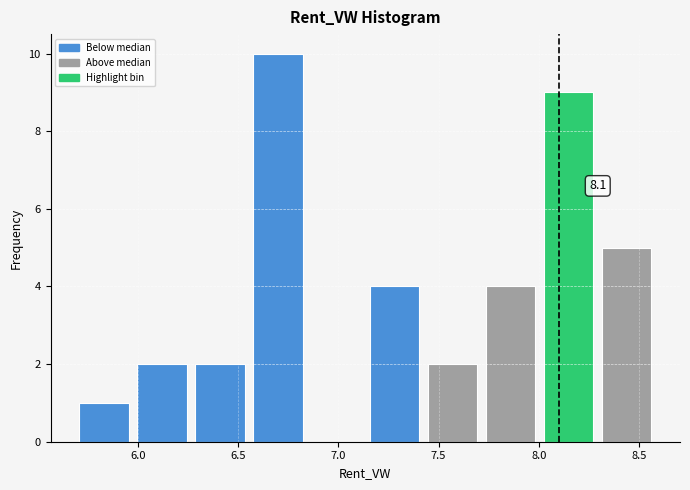

Over which range of the x-axis is the bar tallest?

6.55 to 6.85